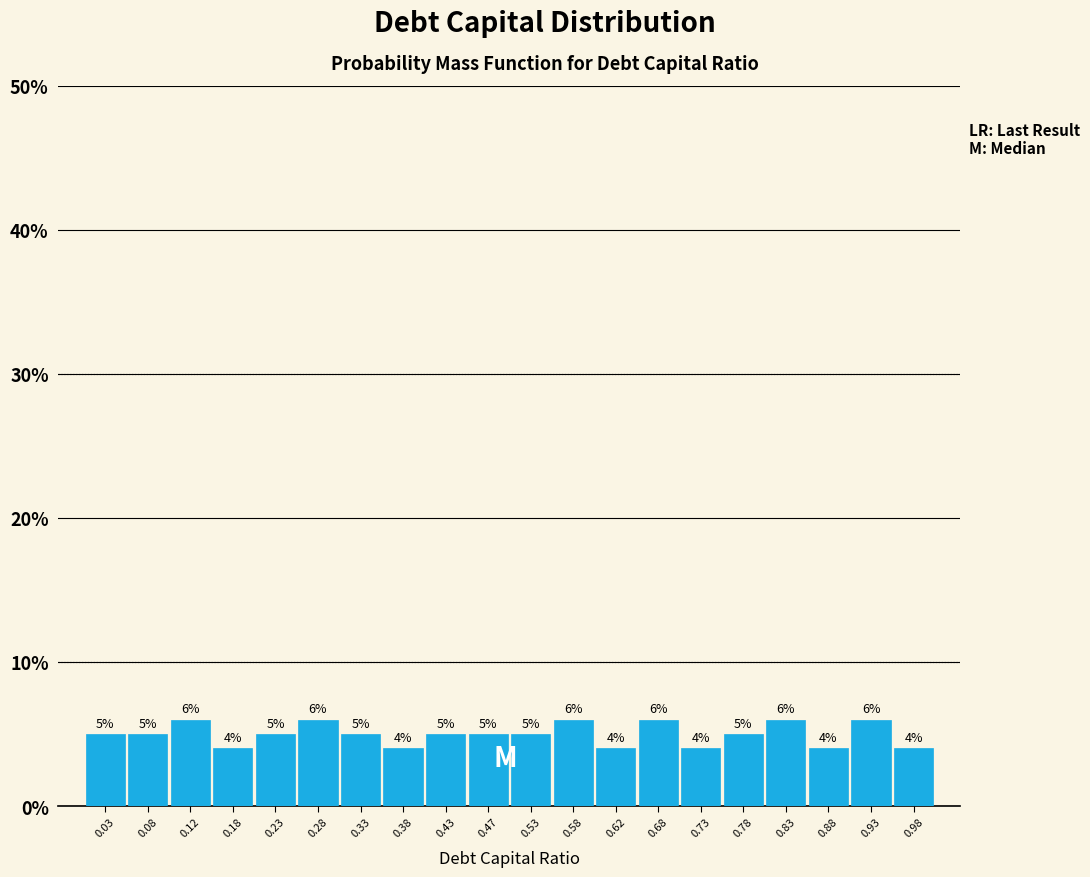

Reading left to right, transcribe this chart: for each bar, give the range it covers on the x-axis and its height.

0.00 to 0.05: 5
0.05 to 0.10: 5
0.10 to 0.15: 6
0.15 to 0.20: 4
0.20 to 0.25: 5
0.25 to 0.30: 6
0.30 to 0.35: 5
0.35 to 0.40: 4
0.40 to 0.45: 5
0.45 to 0.50: 5
0.50 to 0.55: 5
0.55 to 0.60: 6
0.60 to 0.65: 4
0.65 to 0.70: 6
0.70 to 0.75: 4
0.75 to 0.80: 5
0.80 to 0.85: 6
0.85 to 0.90: 4
0.90 to 0.95: 6
0.95 to 1.00: 4